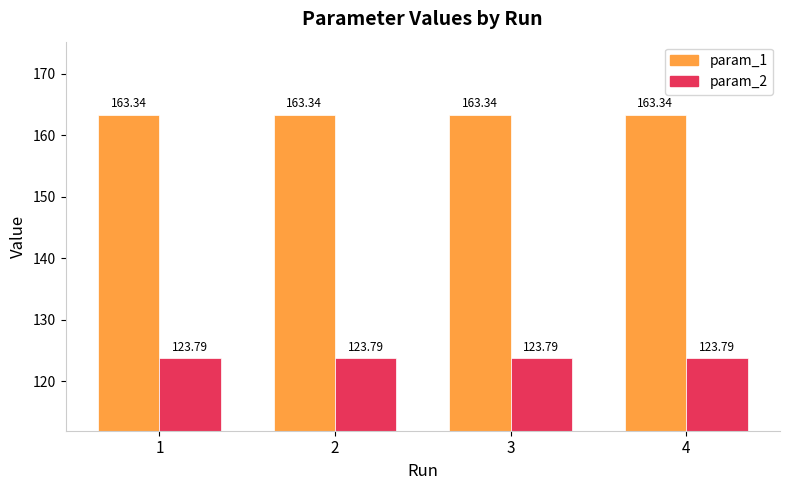

What is the total value across all series at 2?

287.1